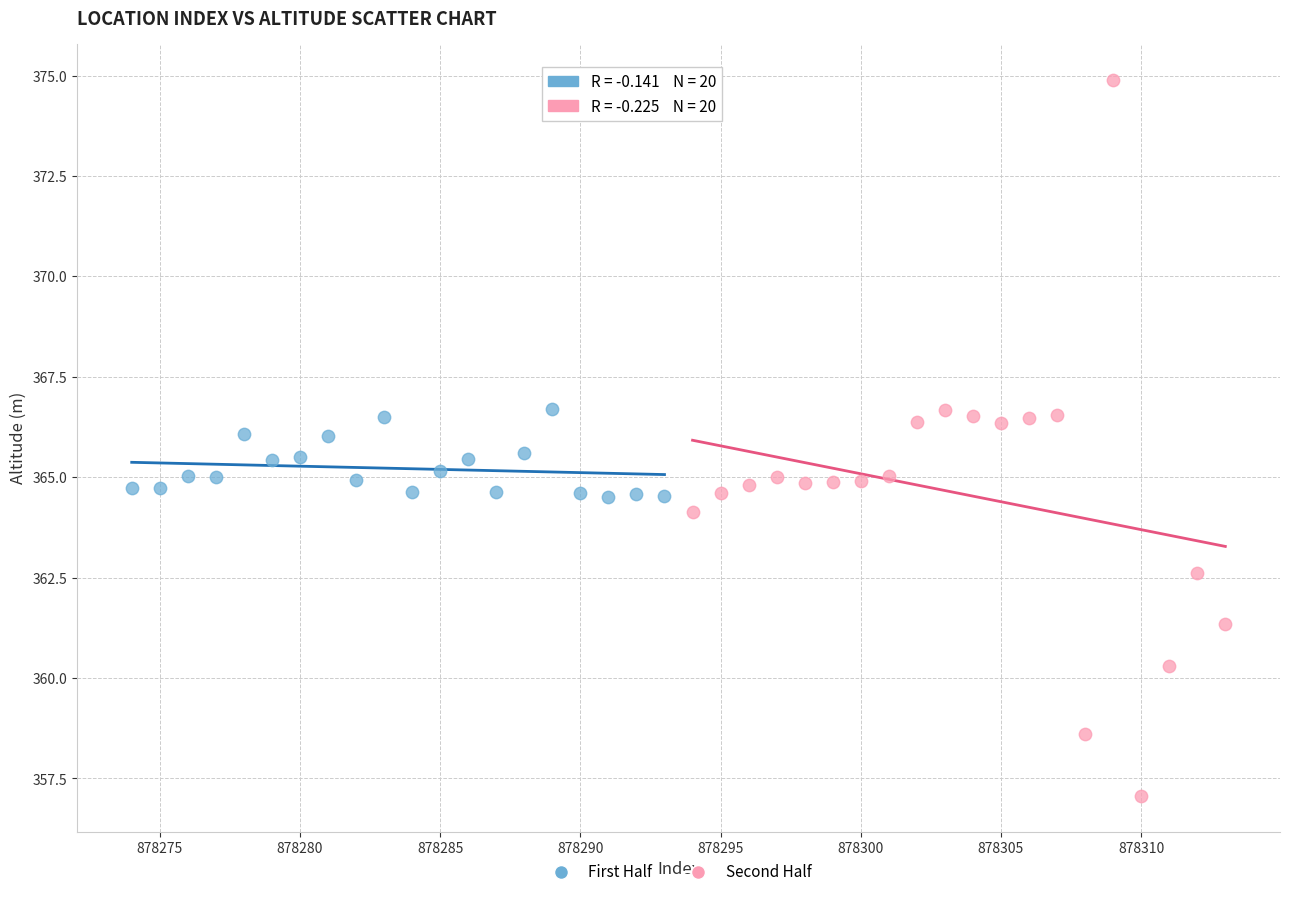

Which series reaches the maximum Y coordinate?

Second Half